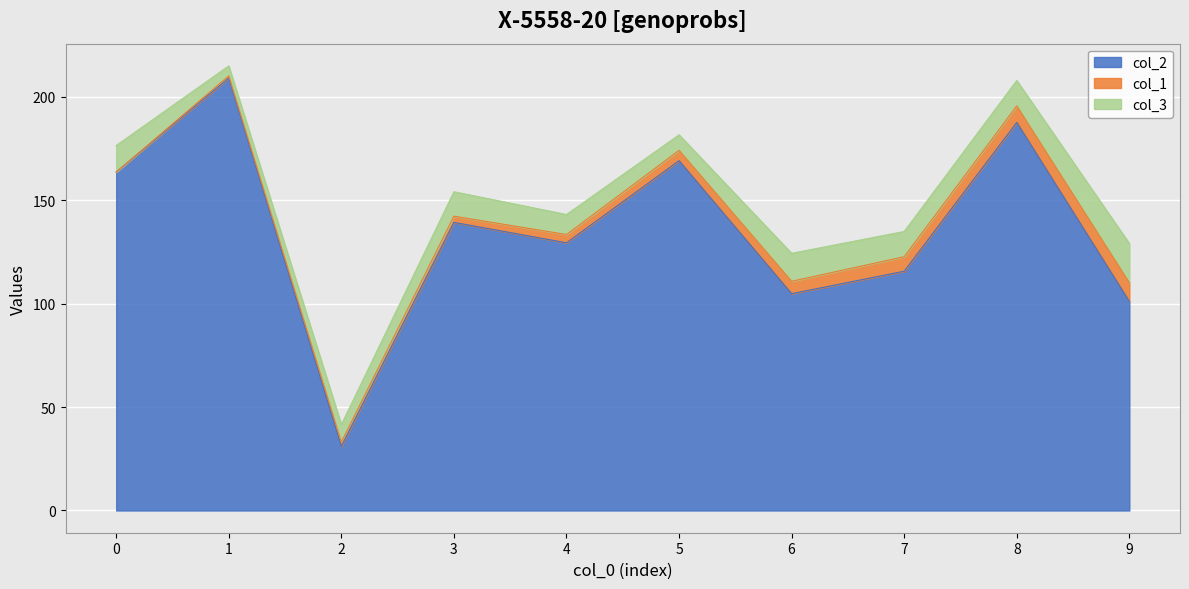

What is the average value of the col_1 series?

4